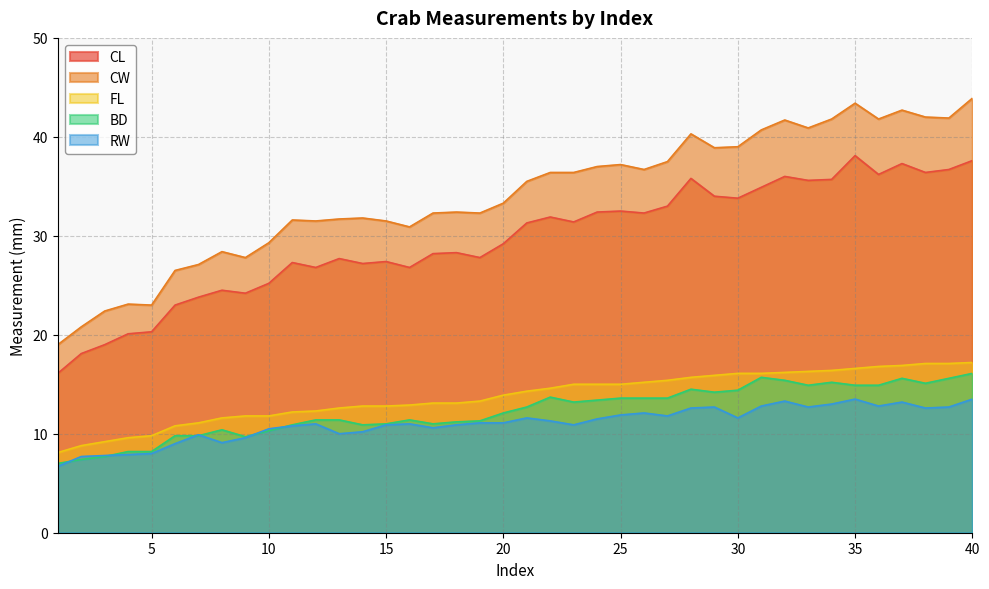

Is it true that RW equals 11.8 at 27?

True